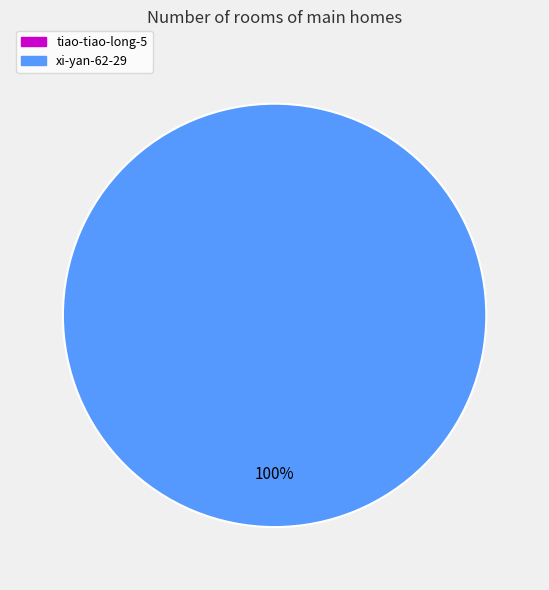

Count the number of slices in the pie.

1